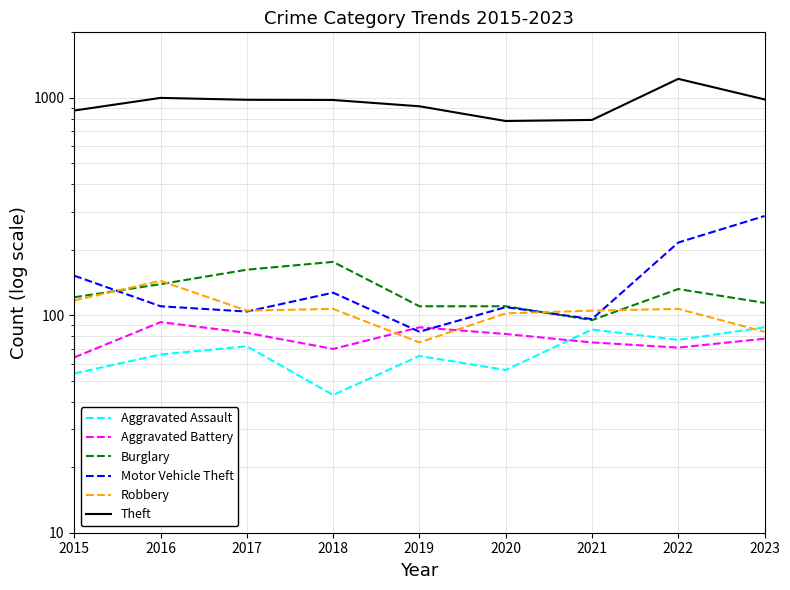

True or false: Aggravated Assault and Robbery cross at least once.

True